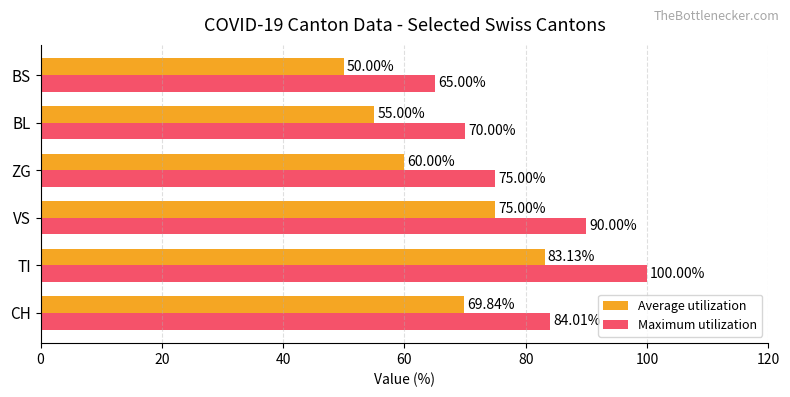

Which series has the widest spread of values?

Maximum utilization